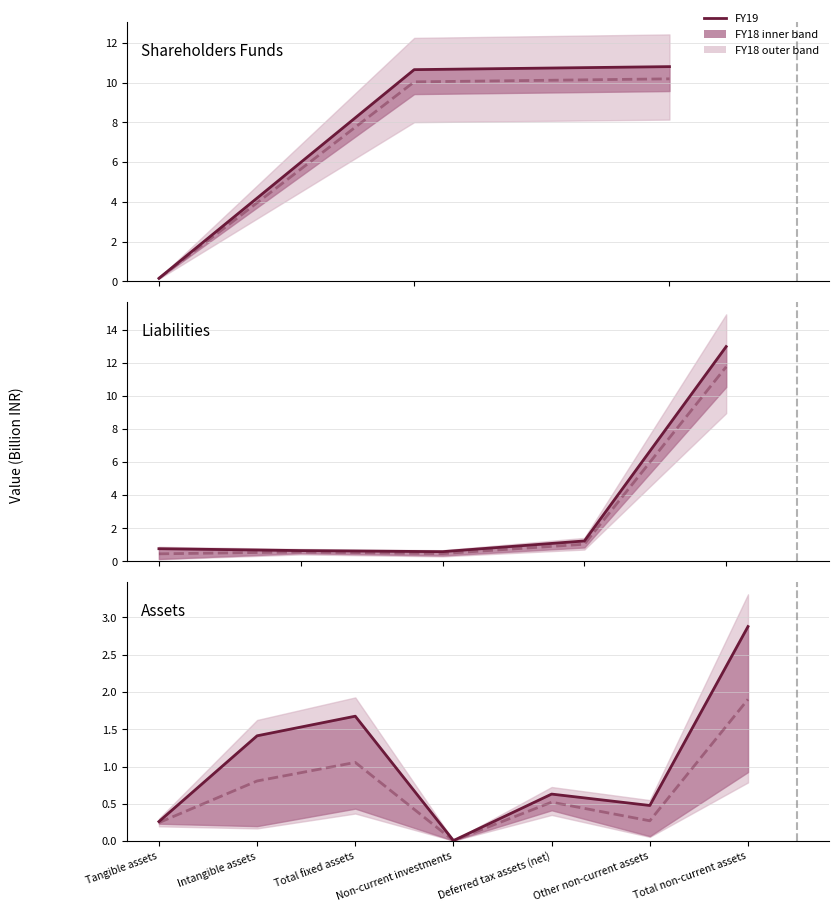

True or false: FY18 midpoint and FY19 intersect in this chart.

False